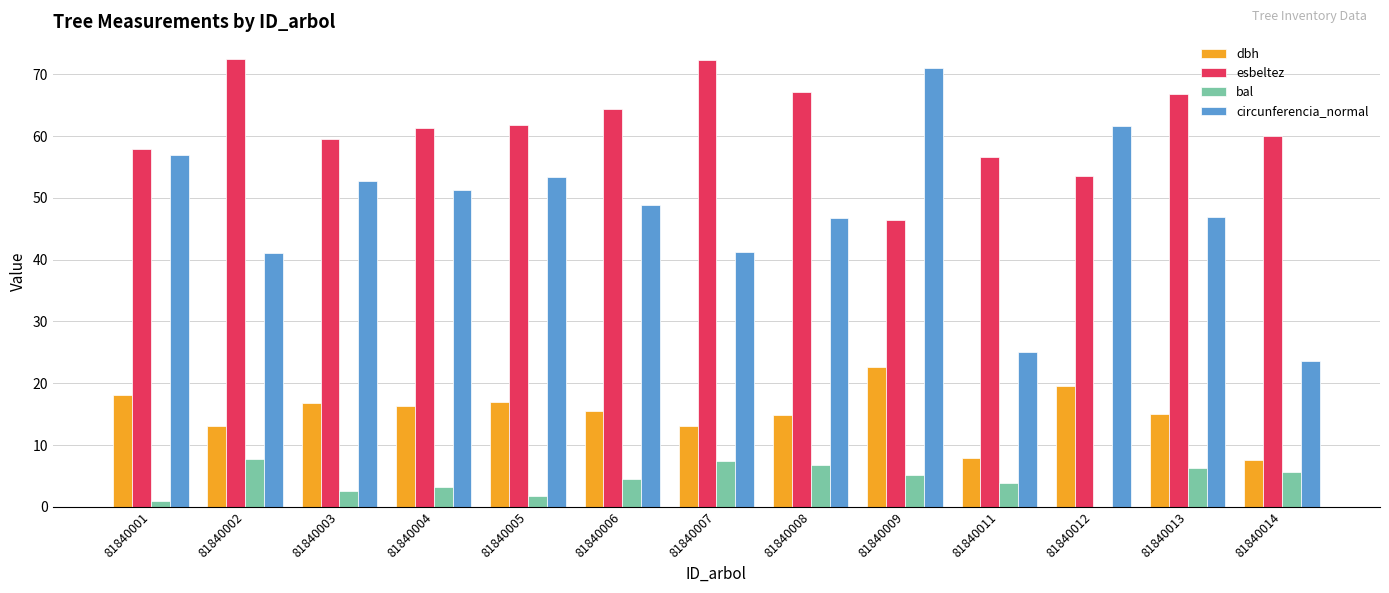

Is the value of bal at 81840007 greater than the value of dbh at 81840008?

No